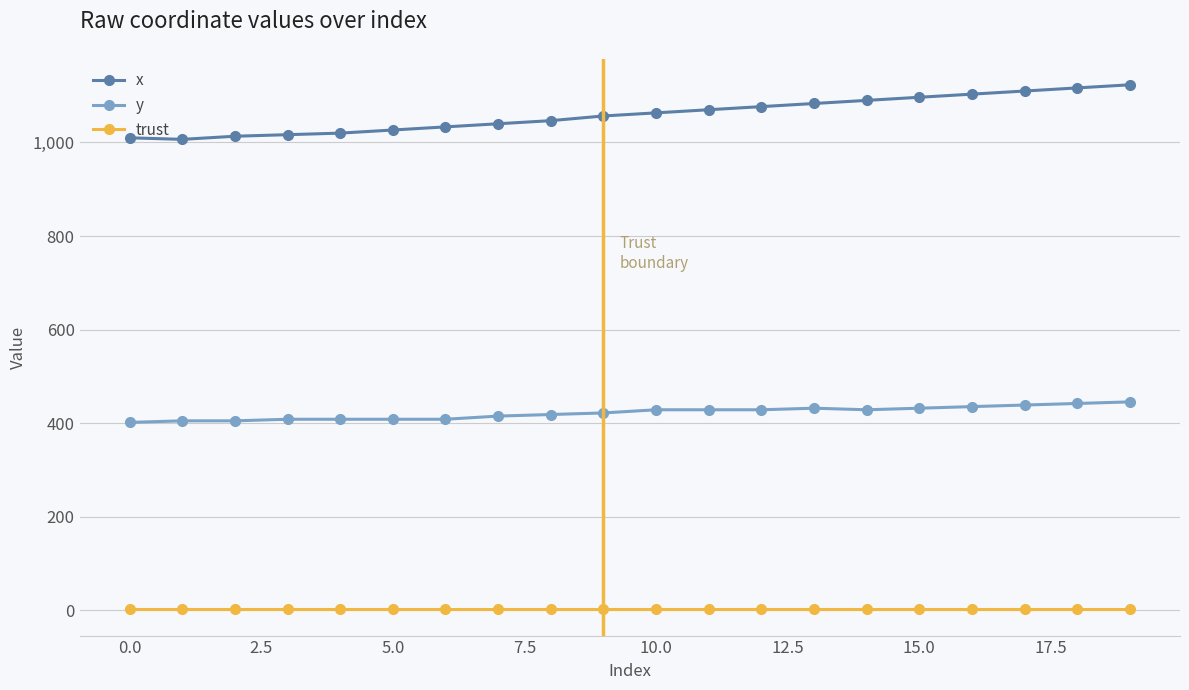

What is the minimum value for x?

1006.7